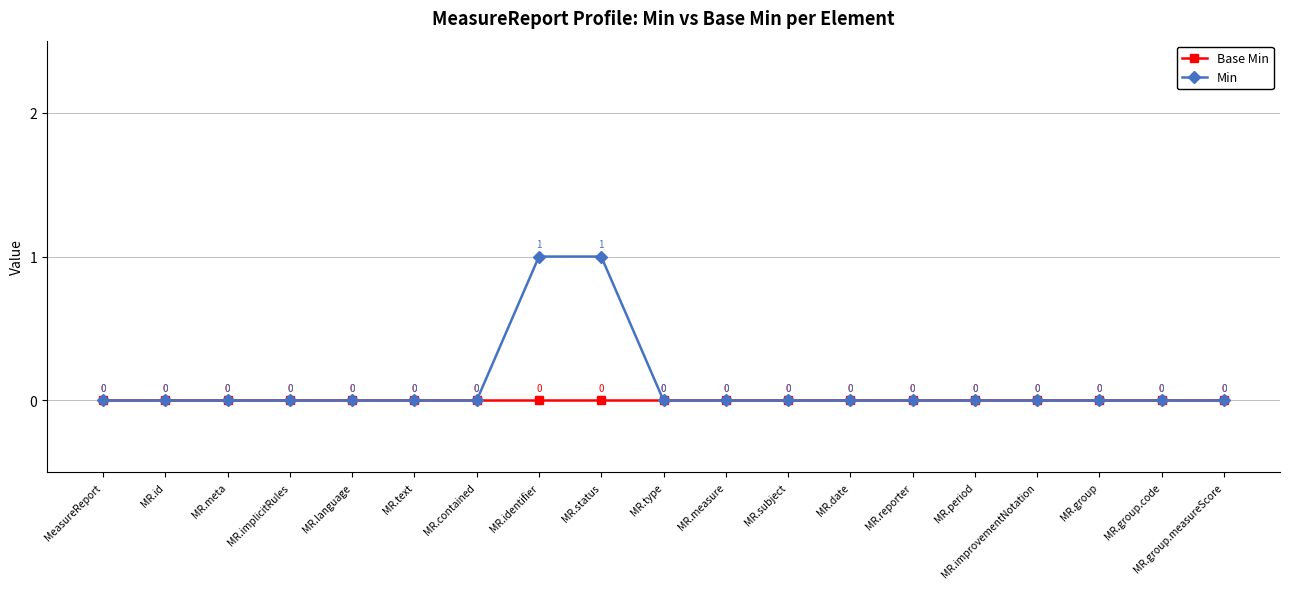

Reading right to left, extract all data points from this chart.

Base Min: 0	0	0	0	0	0	0	0	0	0	0	0	0	0	0	0	0	0	0
Min: 0	0	0	0	0	0	0	0	0	0	1	1	0	0	0	0	0	0	0